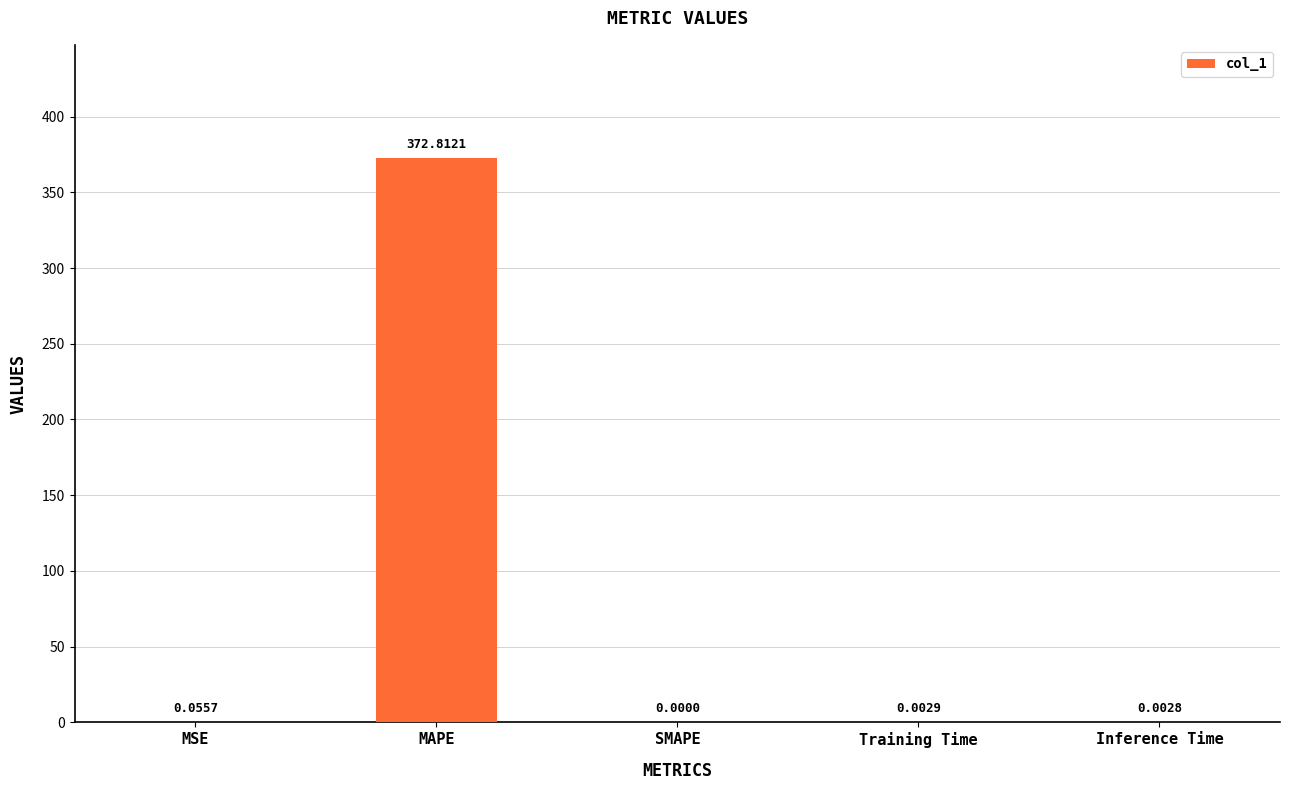

At which category does the chart reach its peak across all series?

MAPE